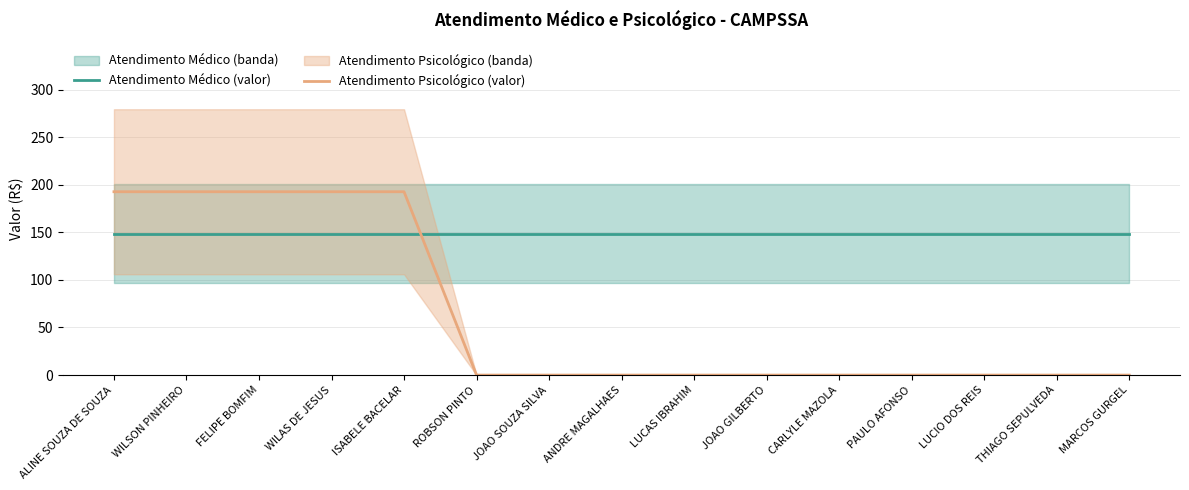

At which label is Atendimento Médico (valor) closest to 148?

ALINE SOUZA DE SOUZA